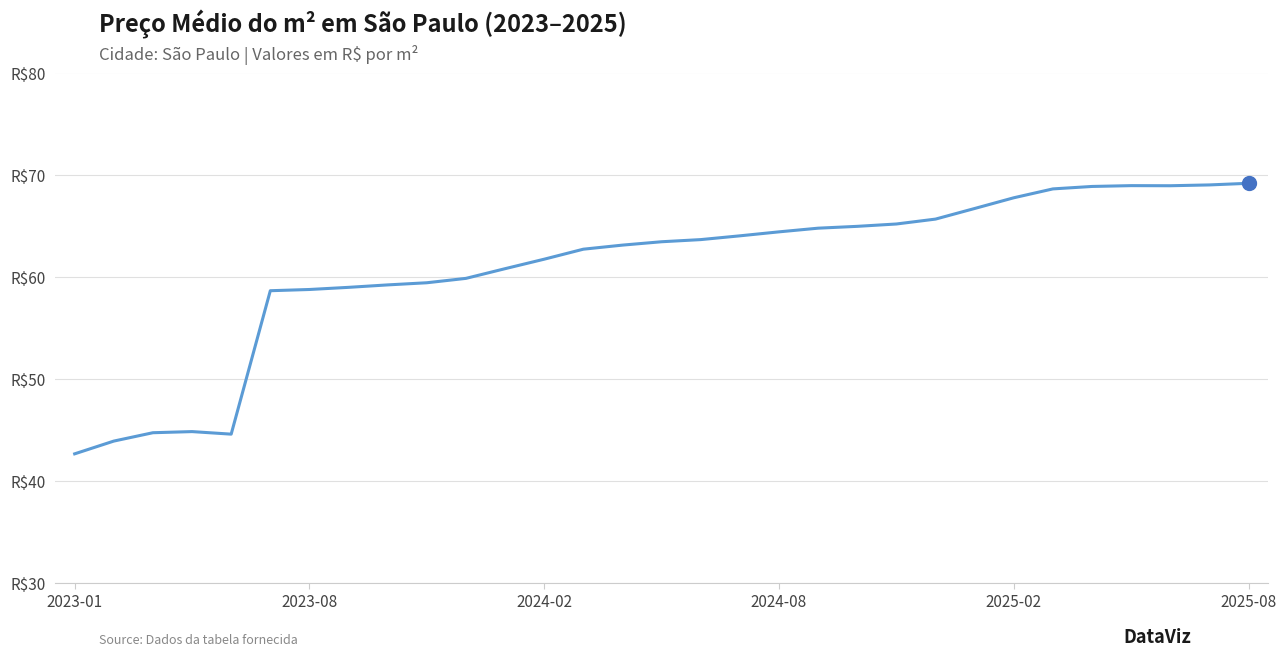

Where does the data first go above 63?

14